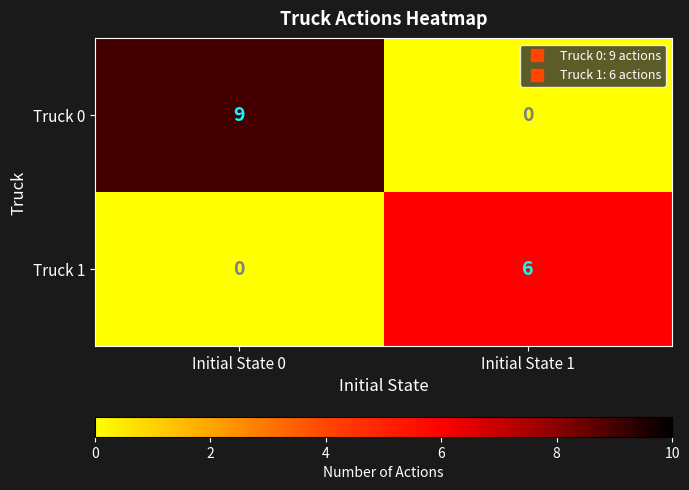

Count the number of data series in this chart.

2